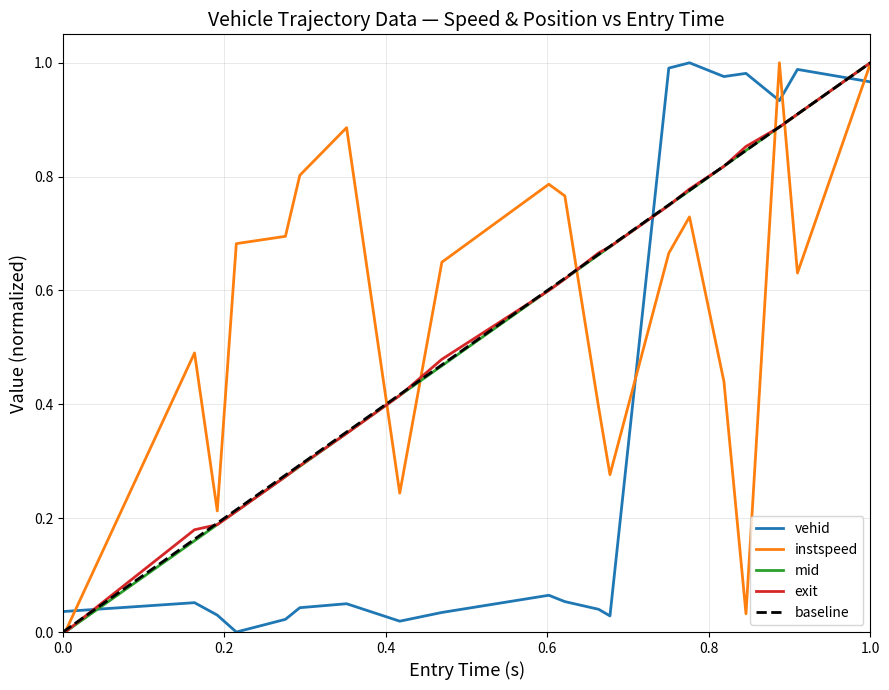

How many values in mid are above zero?

19